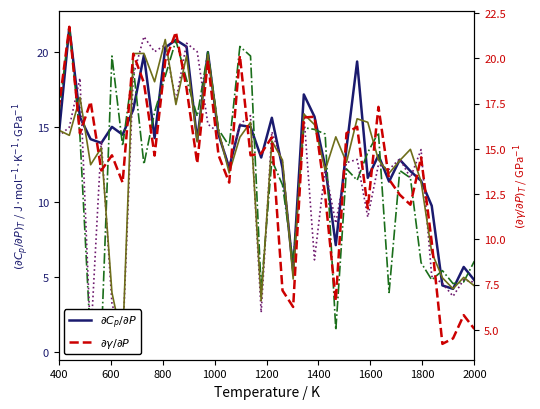

Is the value of col_14 at 31 greater than the value of $\partial C_p/\partial P$ at 9?

No